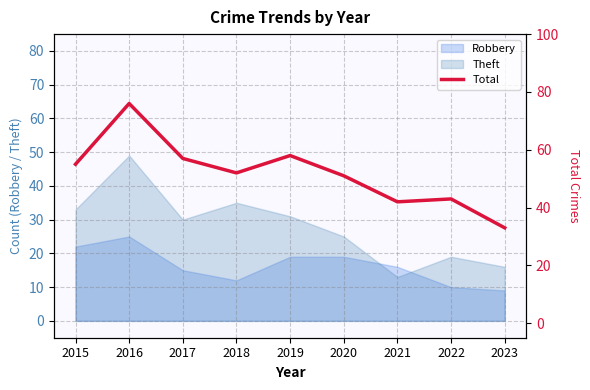

The chart shows a value of 57 at 2017. True or false?

True